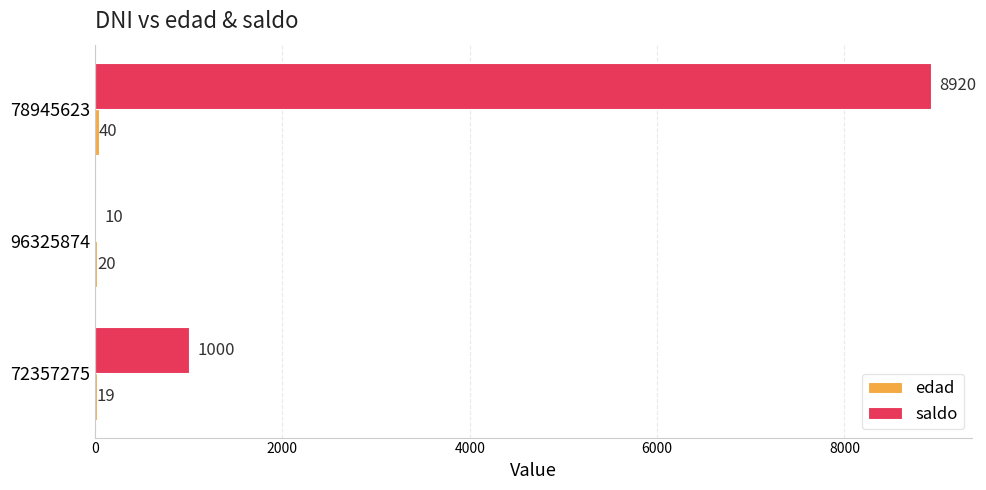

Which series has the largest total across all categories?

saldo